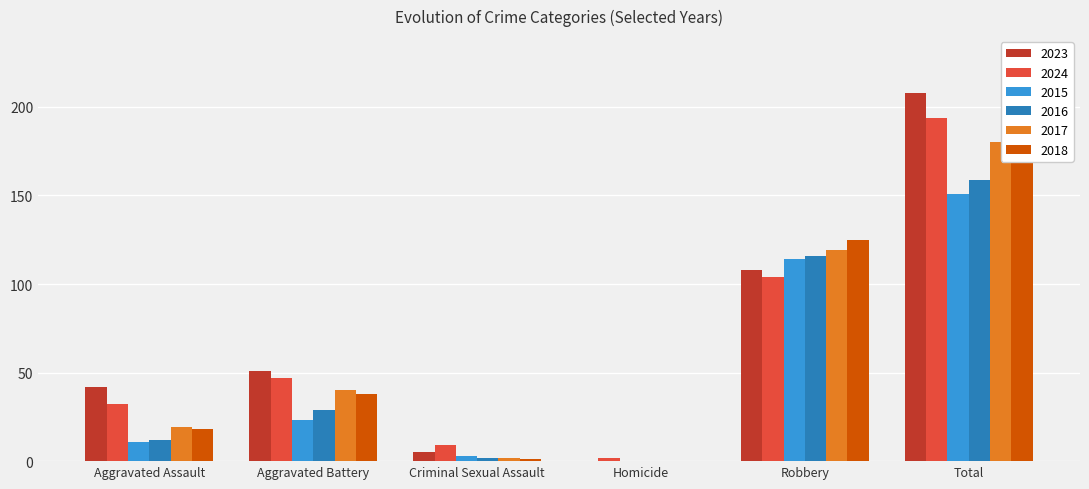

The 2015 series shows 2 at Criminal Sexual Assault. True or false?

False